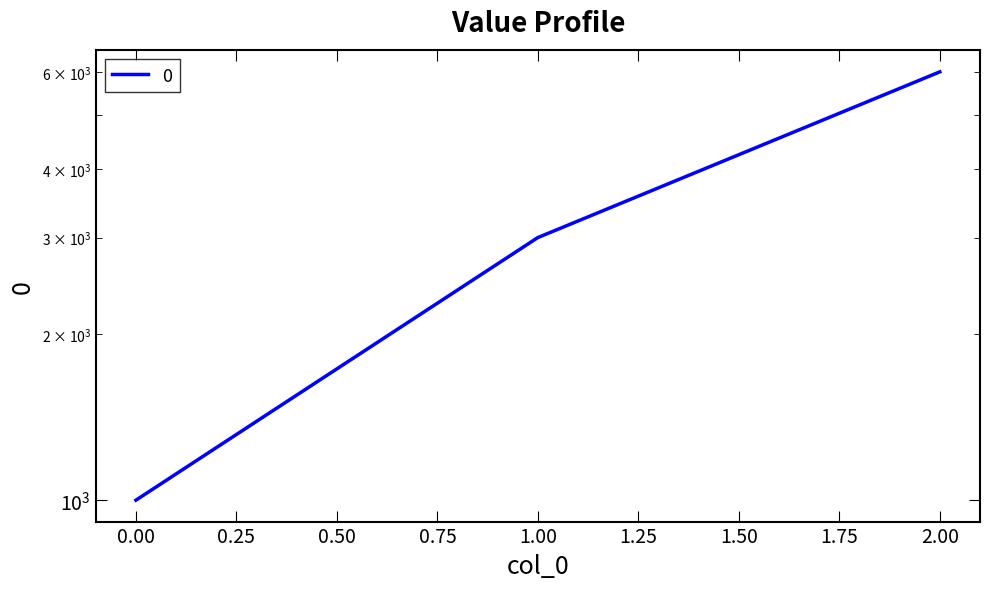

Between 2 and 1, which is larger?

2